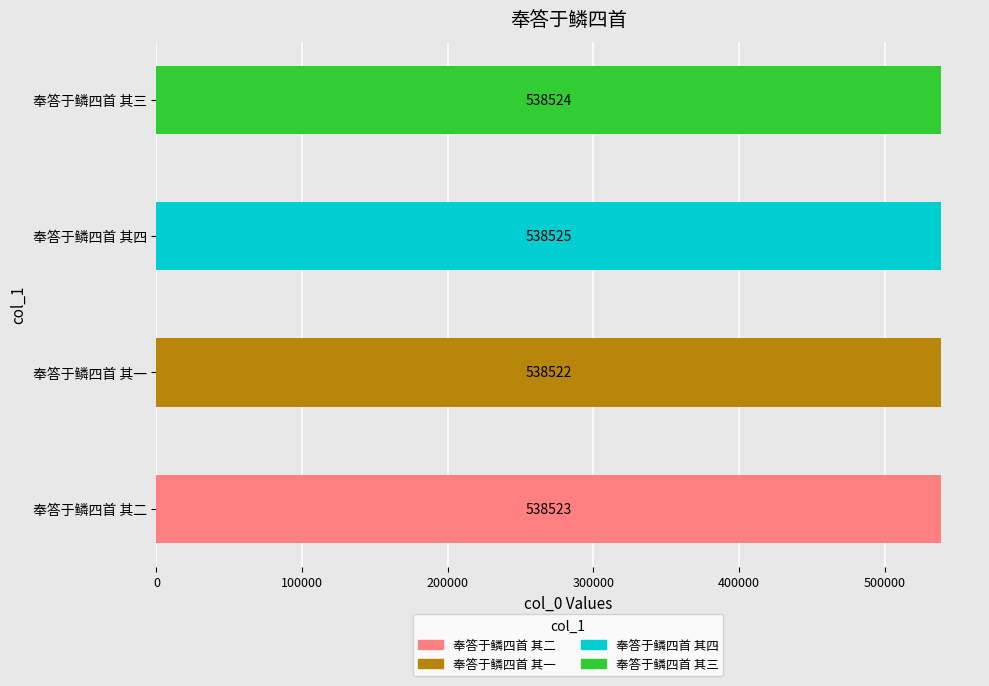

What is the change in value from 奉答于鳞四首 其二 to 奉答于鳞四首 其三?

+1